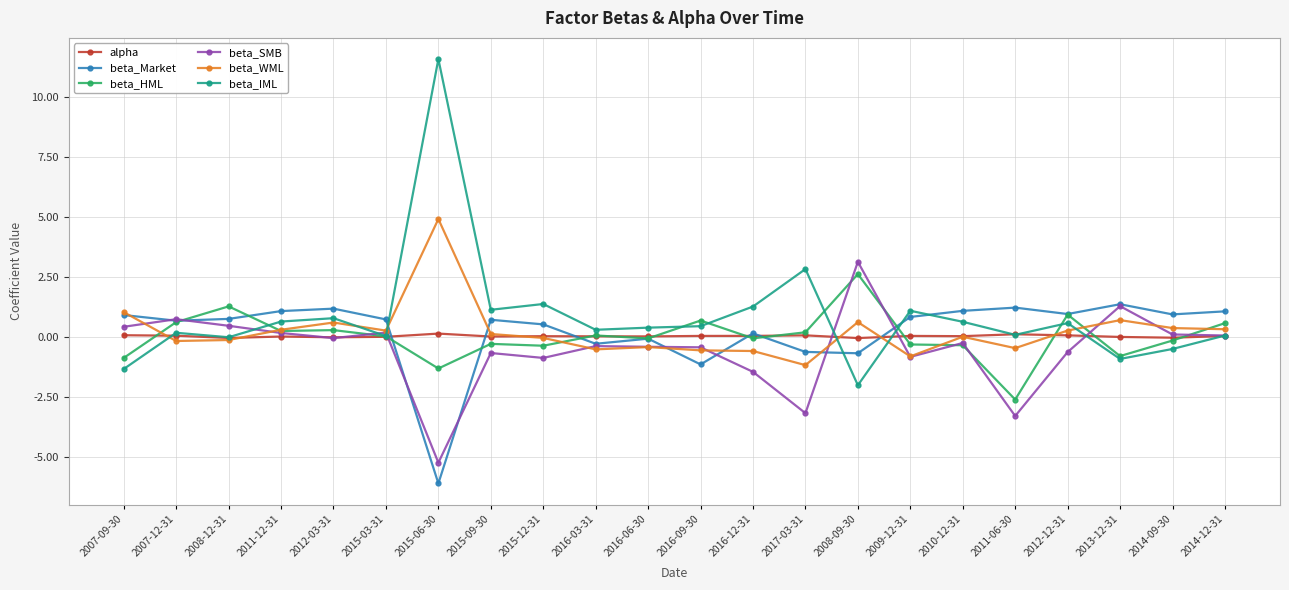

Which series has the largest range (max minus min)?

beta_IML